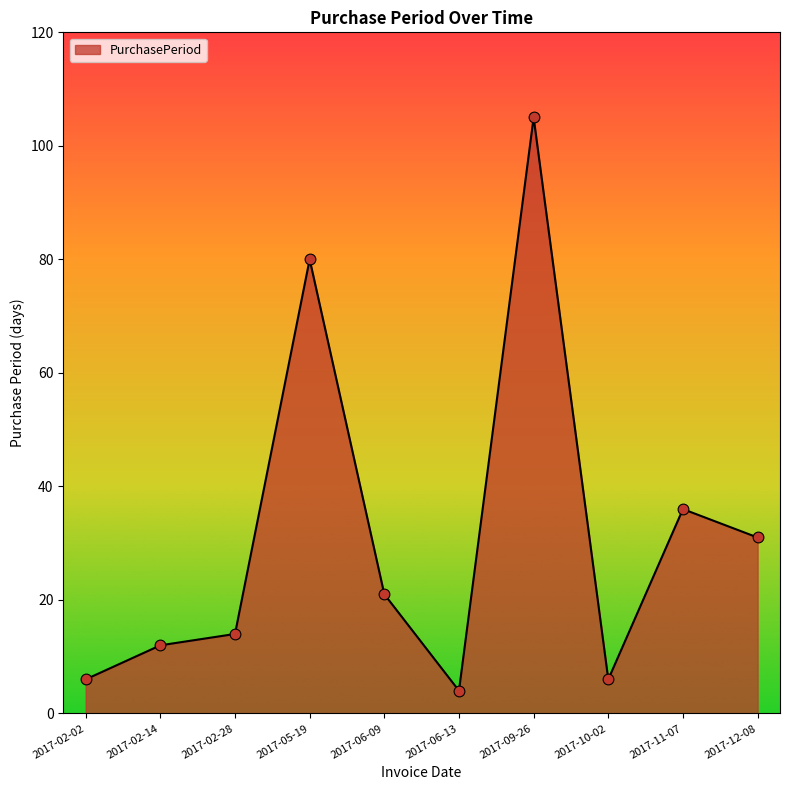

What is the ratio of the value at 2017-09-26 to the value at 2017-11-07?

2.9